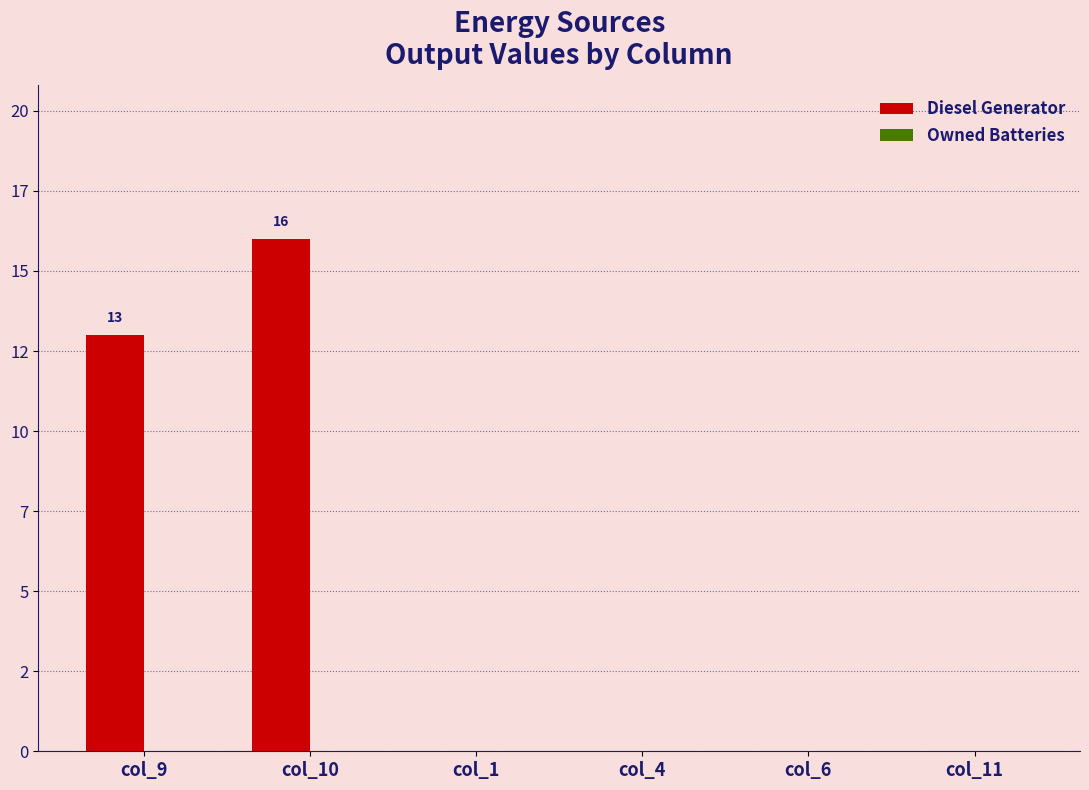

Does the chart contain stacked bars?

No